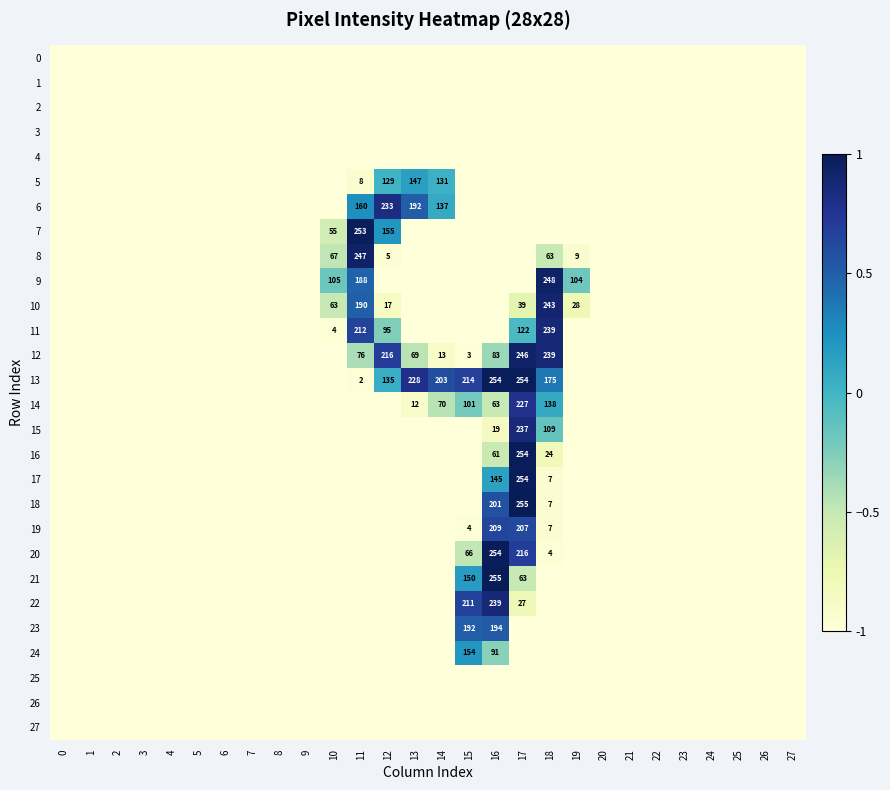

Where is 23 nearest to the value 0?

15